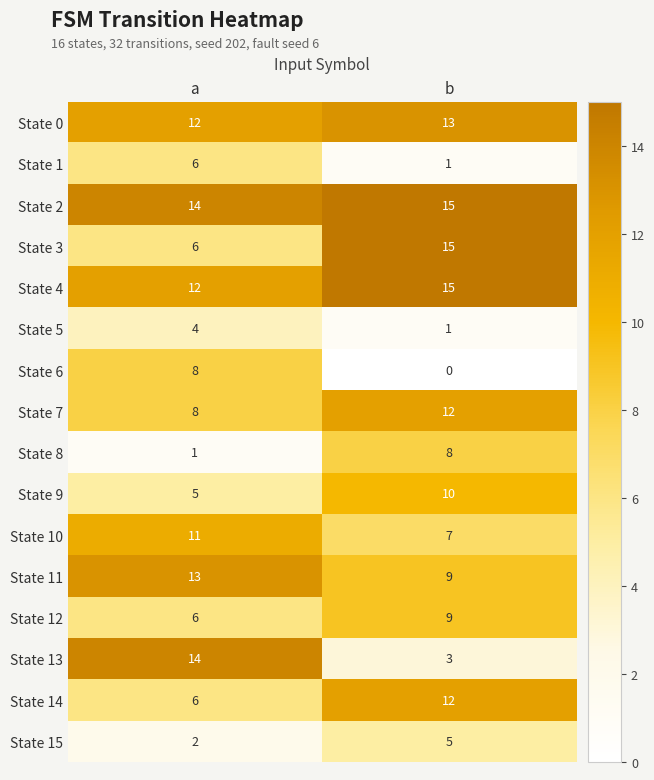

At how many categories does at least one series exceed 7?

2